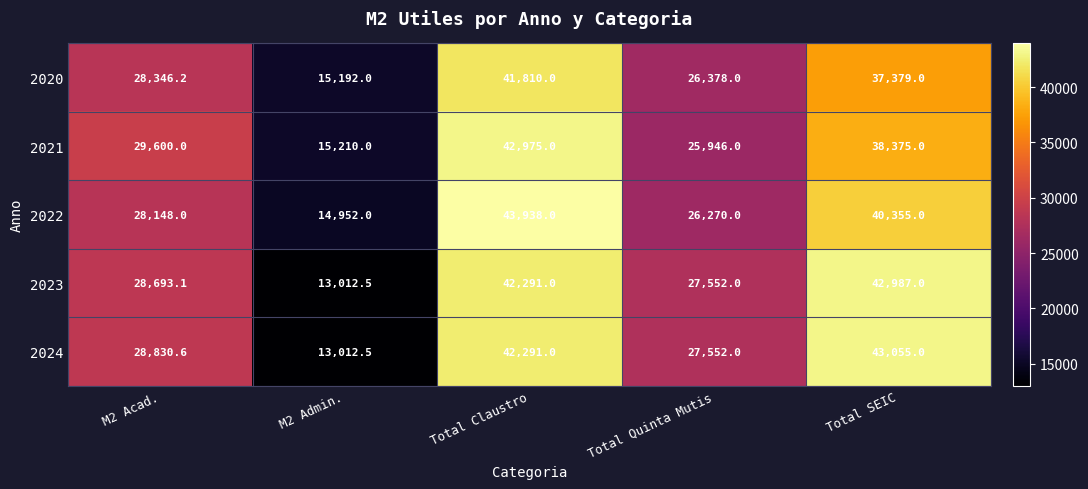

True or false: 2021 has a value of 9408.3 at M2 Admin..

False